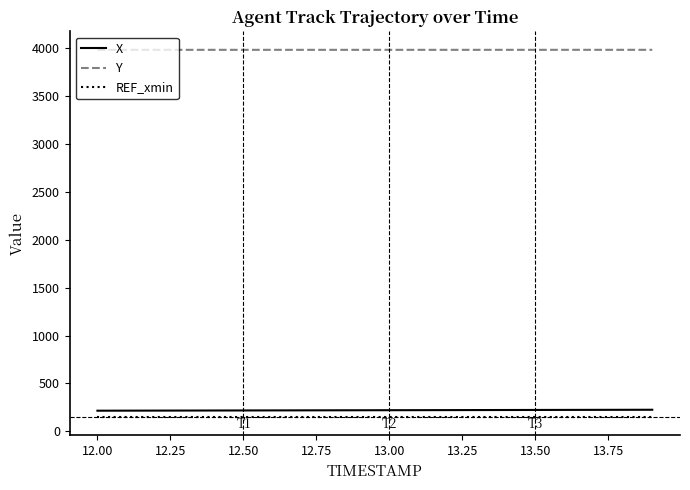

Which series has the largest total across all categories?

Y